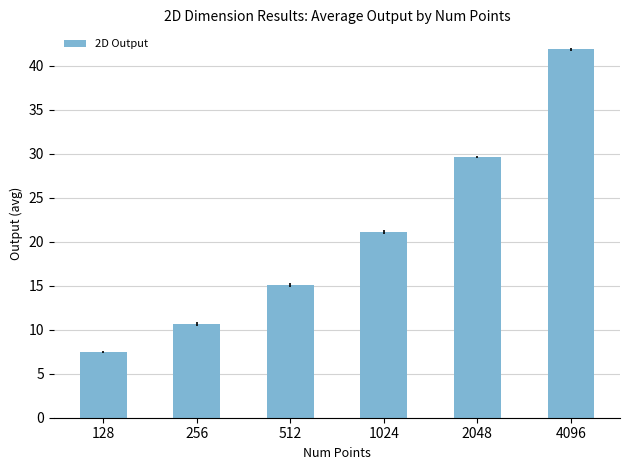

At which label does the data first exceed 21?

1024